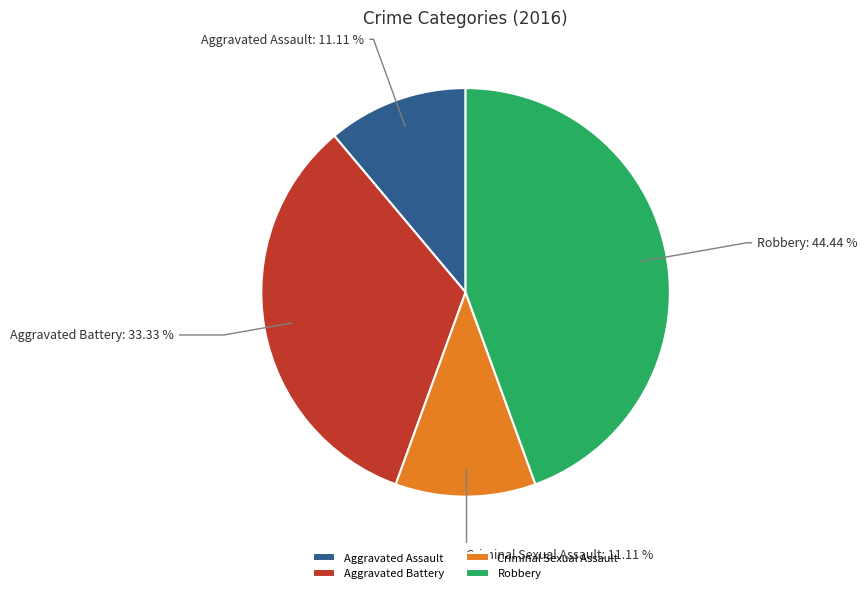

To the nearest percent, what portion does Aggravated Assault represent?

11%